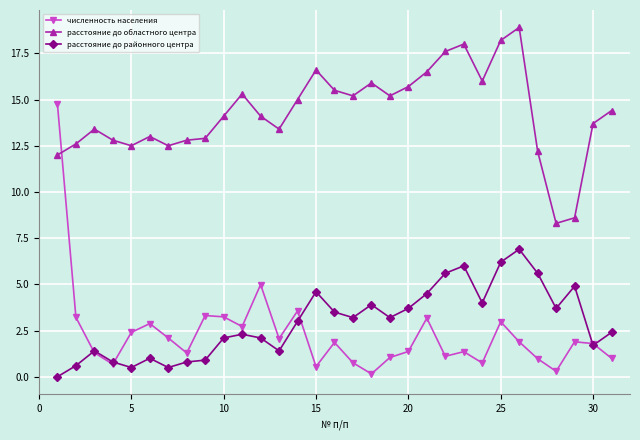

Which series has the largest total across all categories?

расстояние до областного центра